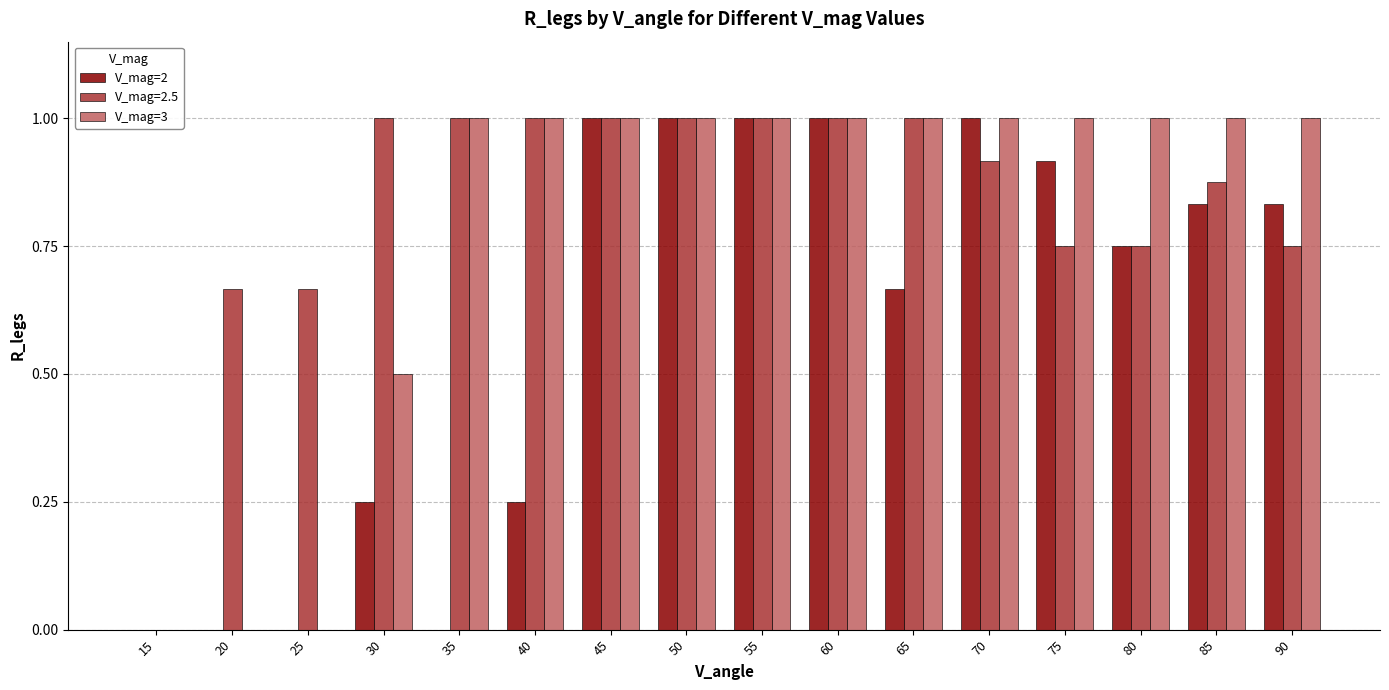

What is the total value across all series at 55?

3.0